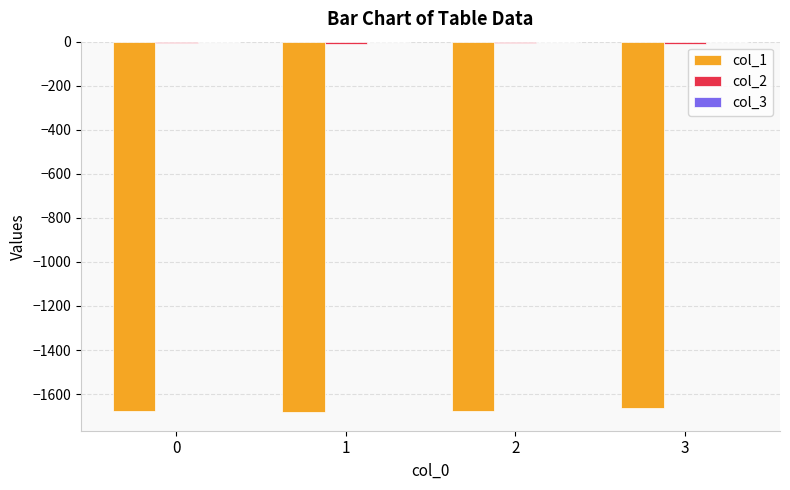

Which series has the widest spread of values?

col_1